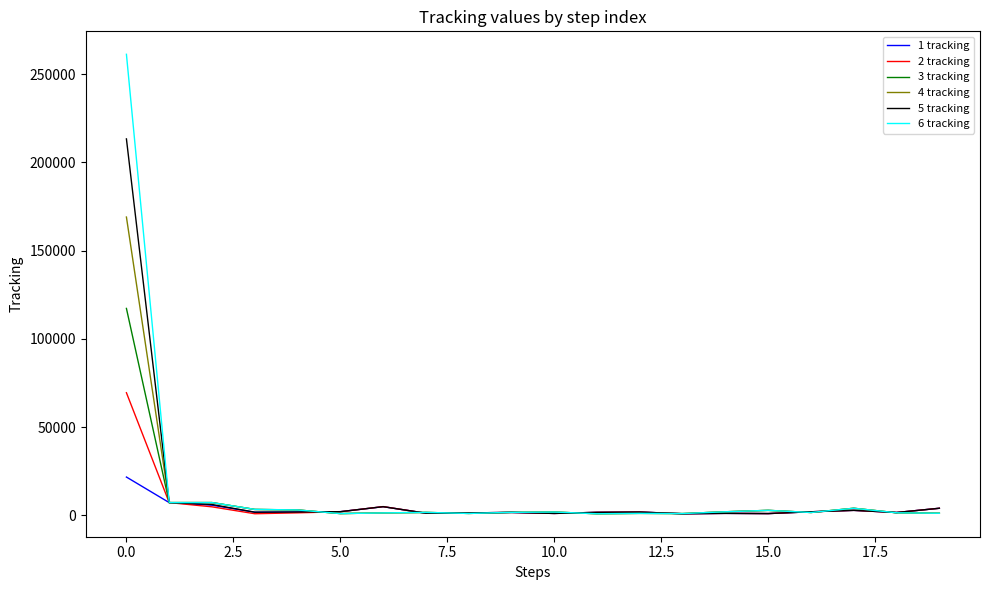

Which series has the widest spread of values?

6 tracking